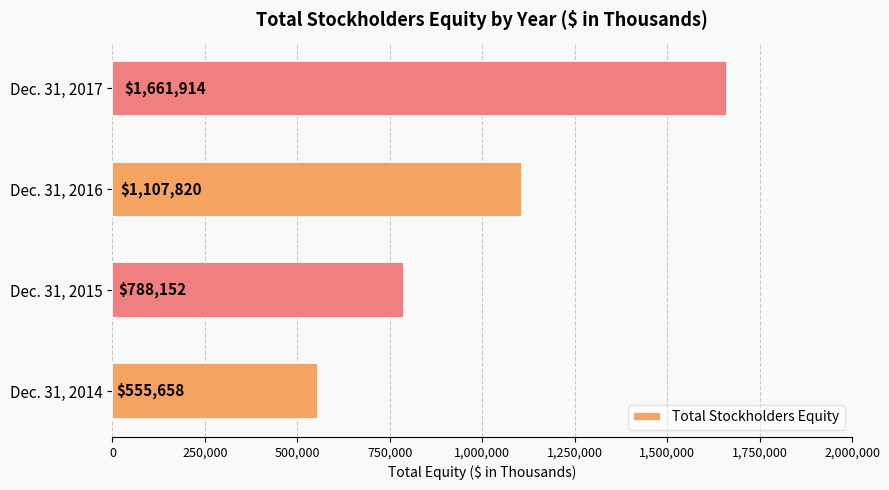

Count the values in the range 788152 to 1661914.

3